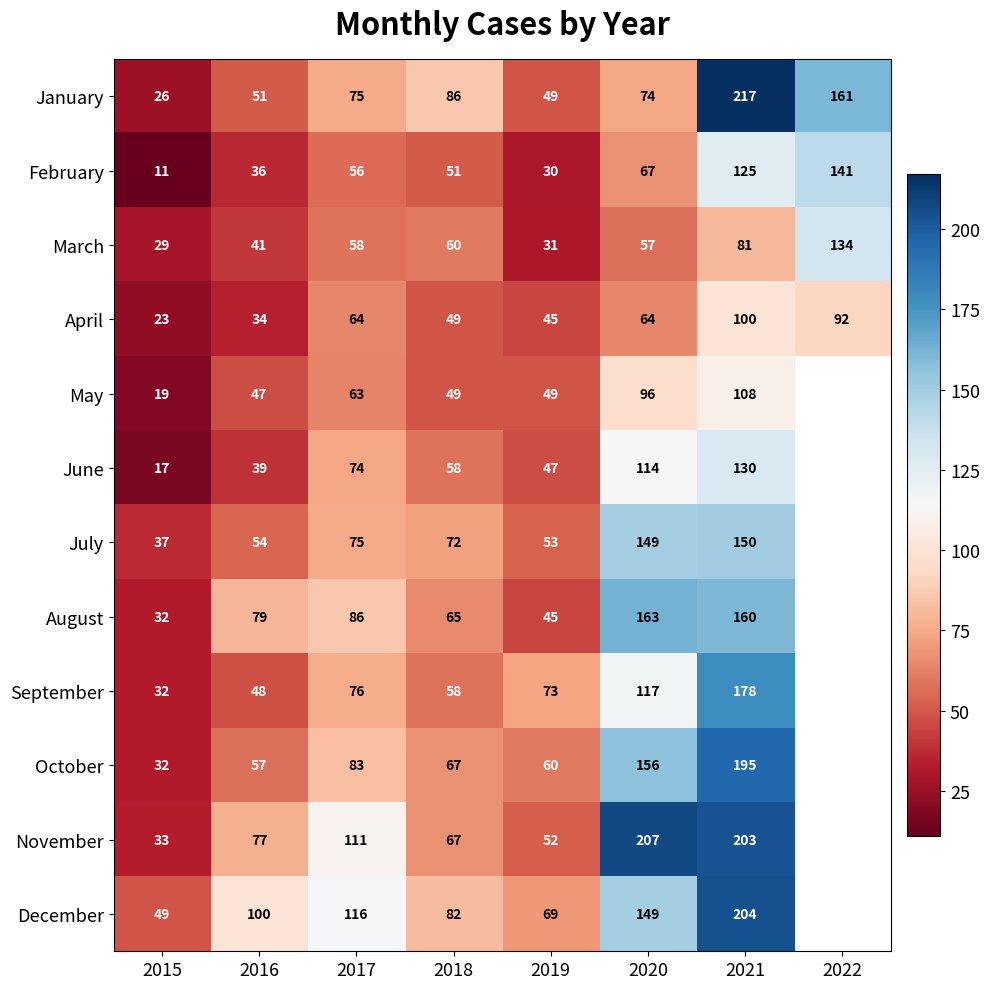

List the labels in order of February value, largest first.

2022, 2021, 2020, 2017, 2018, 2016, 2019, 2015